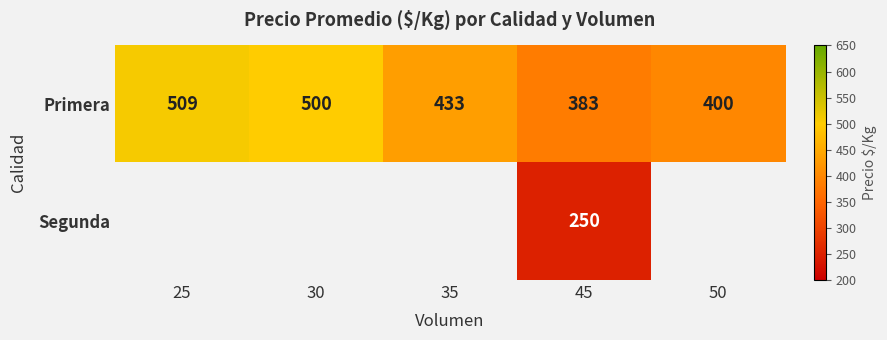

Is it true that Primera equals 178.5 at 50?

False